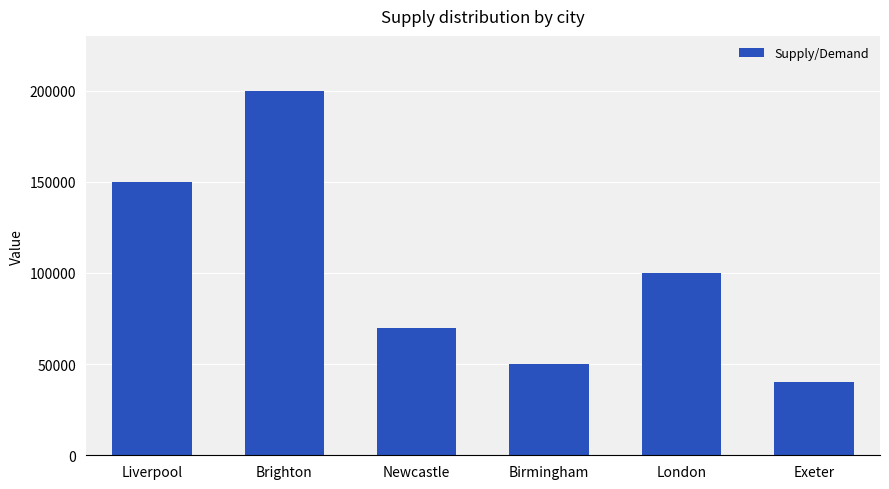

Reading left to right, what are all the values shown in this chart?

150000	200000	70000	50000	100000	40000